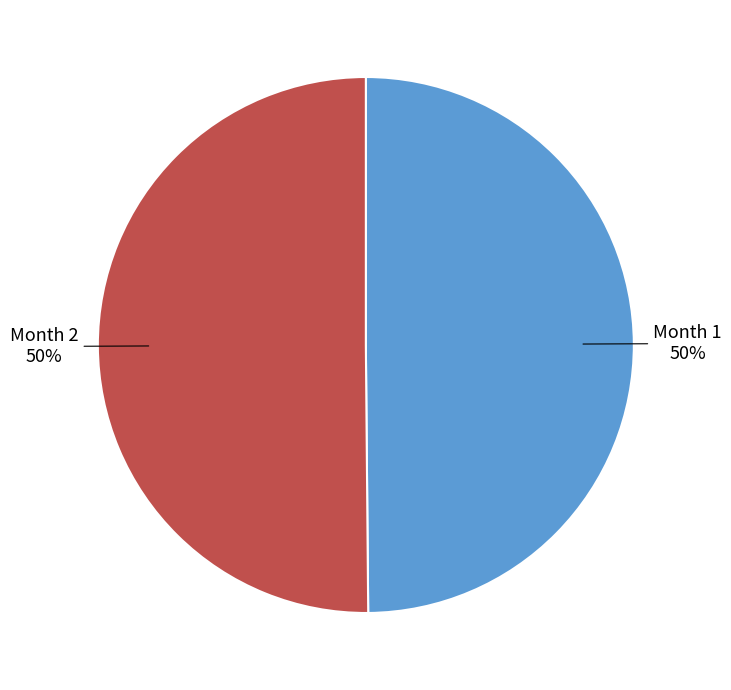

To the nearest percent, what is the average slice percentage?

50%